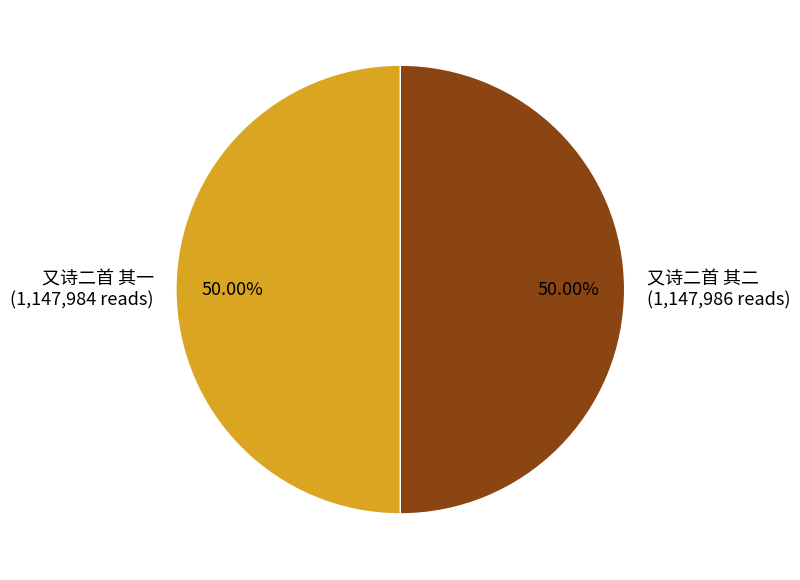

The 又诗二首 其二 slice represents 64% of the pie. True or false?

False